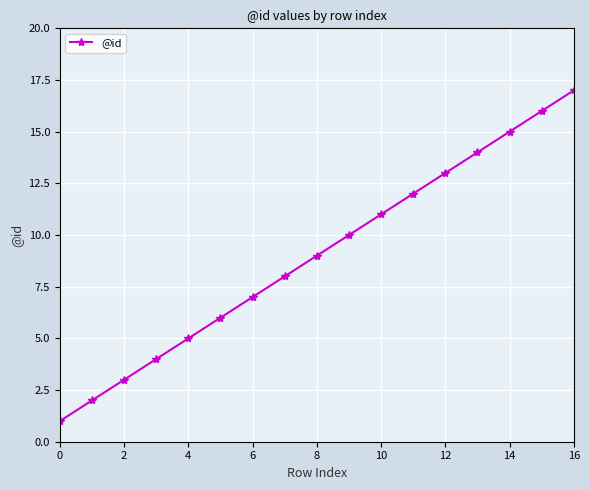

What is the greatest value displayed?

17